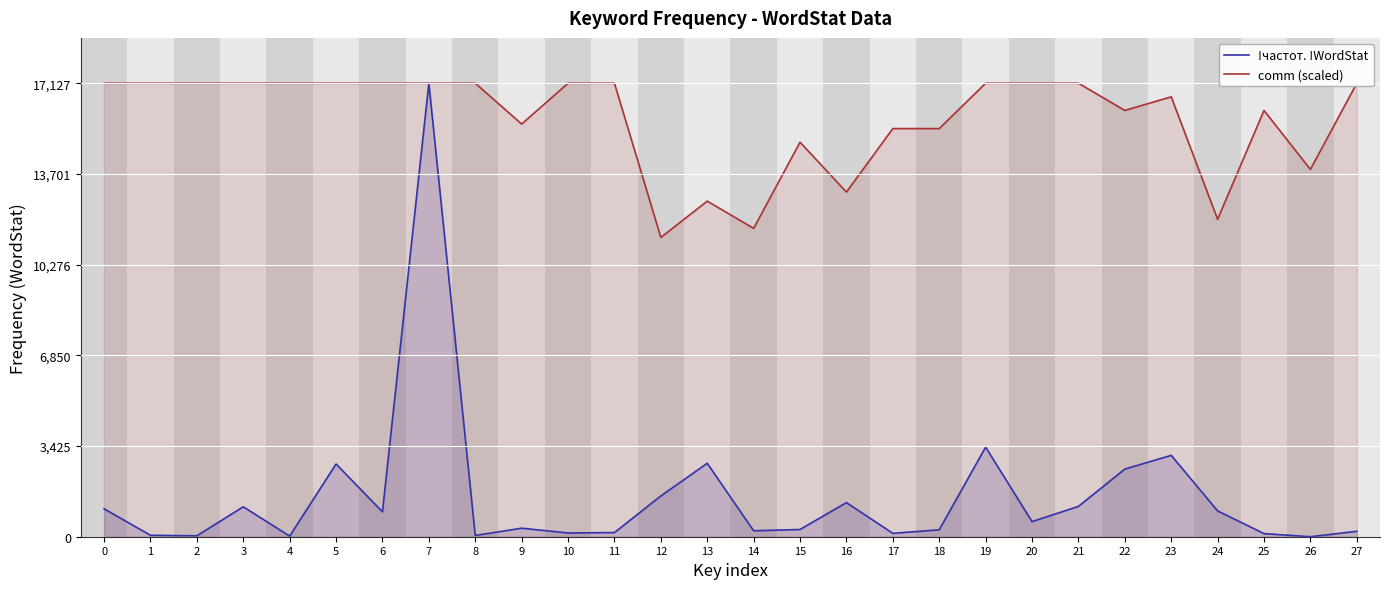

What is the value of the !частот. !WordStat point at the 12th from the left?

157.0